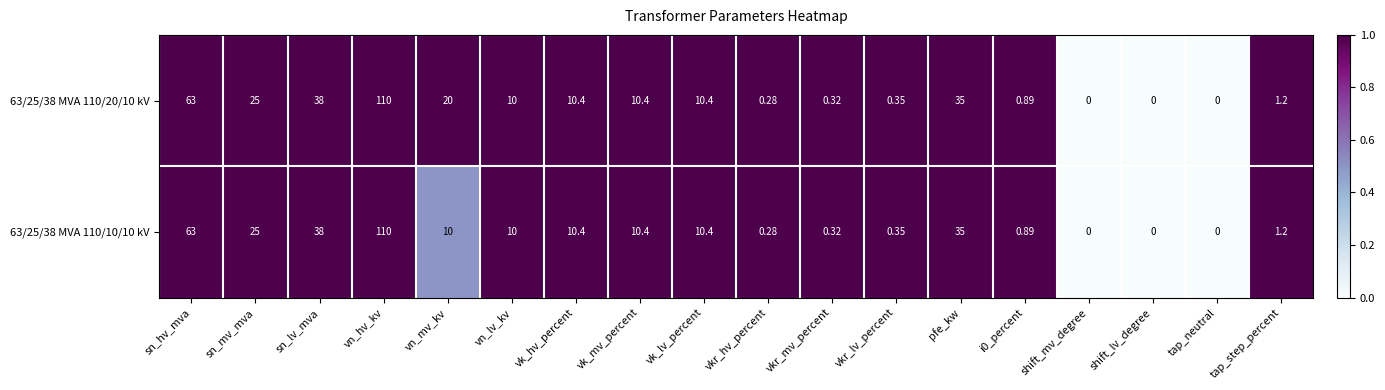

Where is 63/25/38 MVA 110/20/10 kV nearest to the value 55?

sn_hv_mva